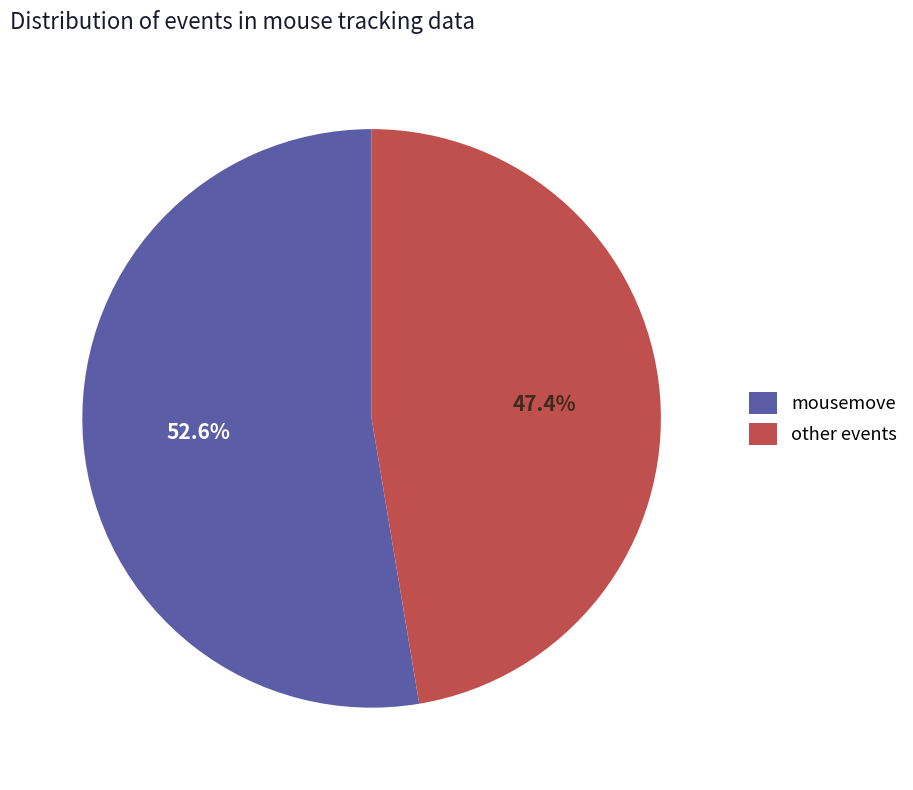

Is the sum of other events and mousemove greater than half?

Yes